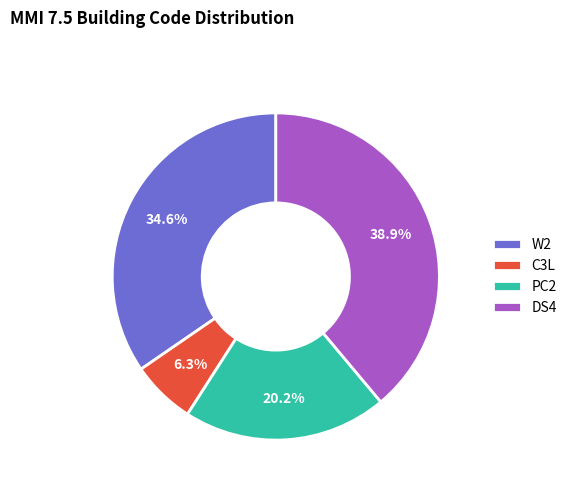

To the nearest percent, what percentage of the pie is DS4?

39%